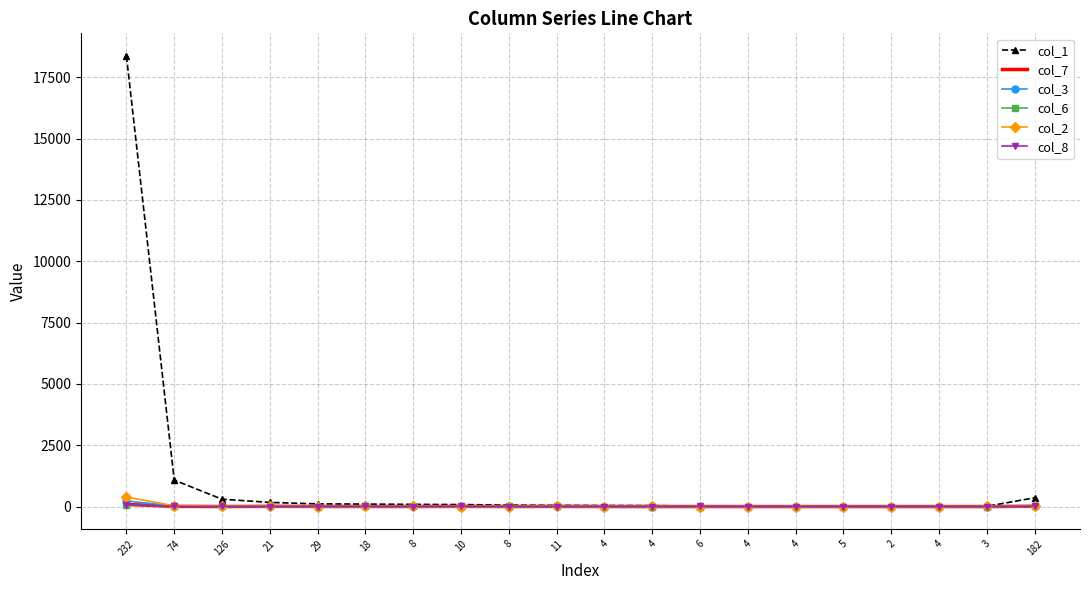

Which series has the largest total across all categories?

col_1